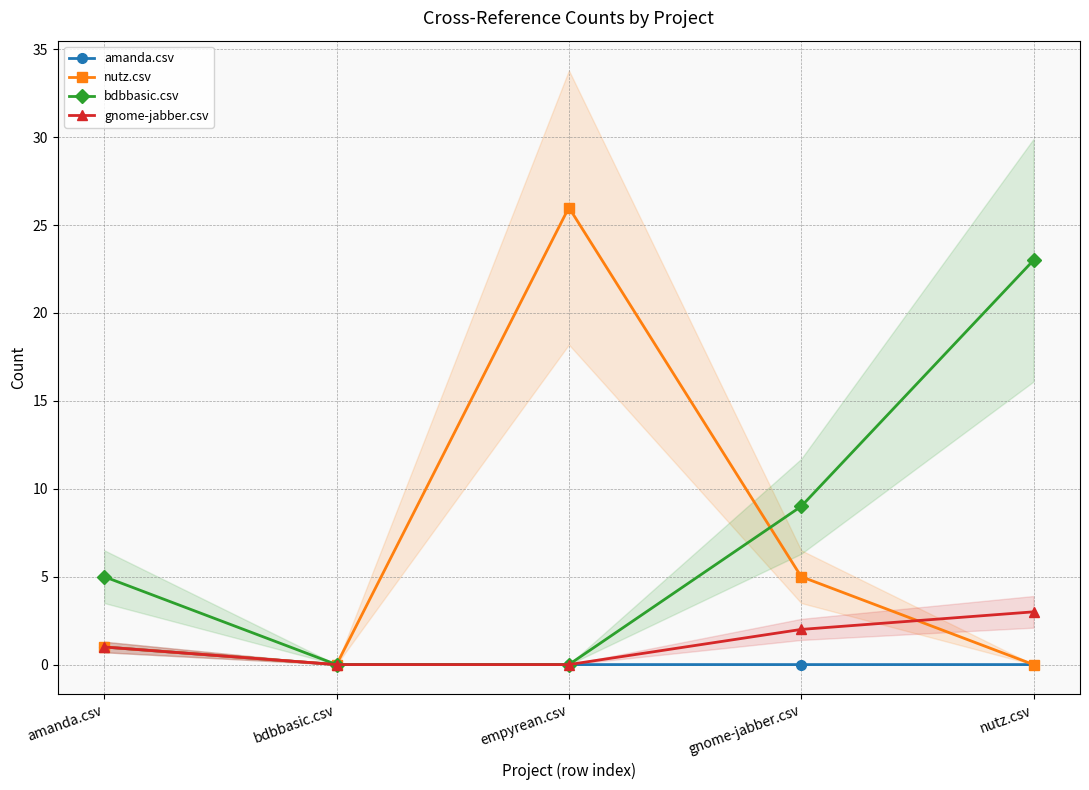

How many distinct data groups are displayed?

4